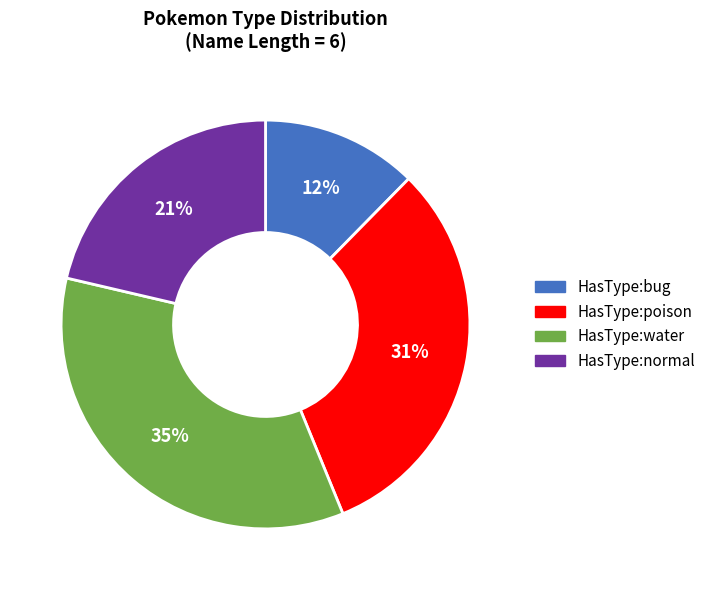

What is the largest slice in the pie chart?

HasType:water